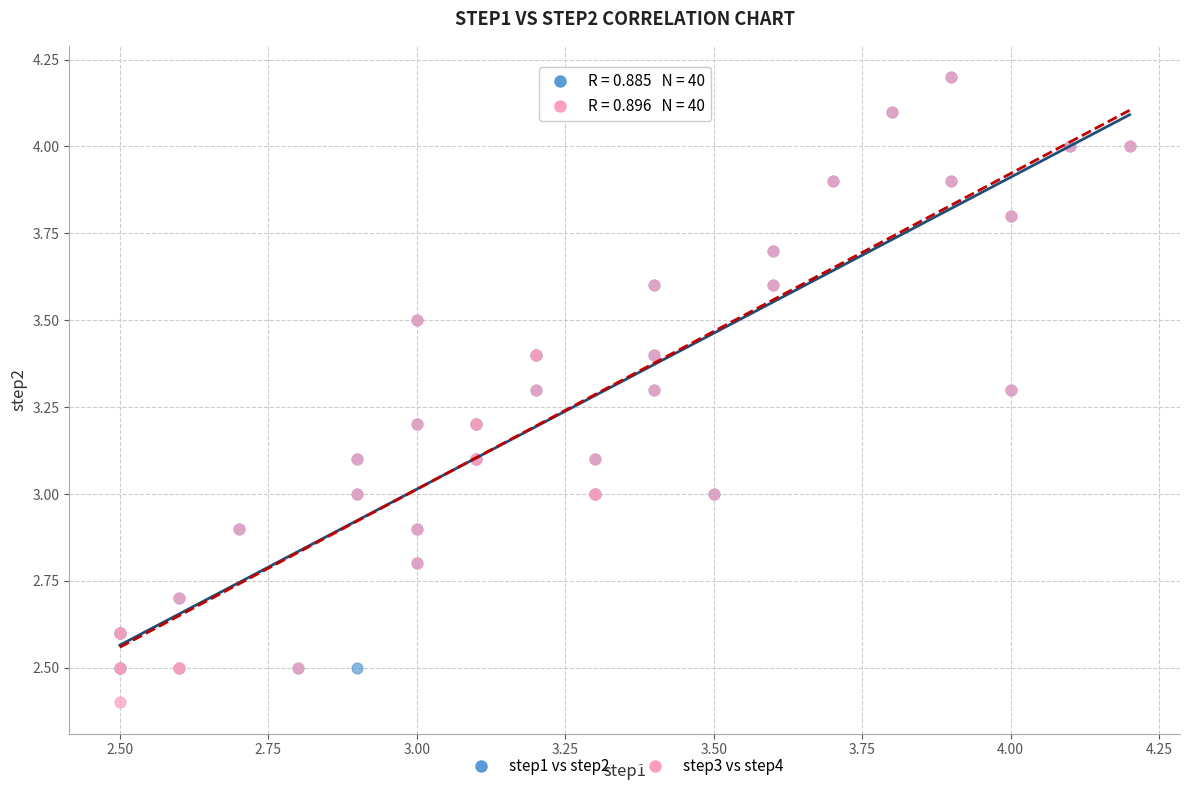

Which series has the largest Y range (max minus min)?

step3 vs step4